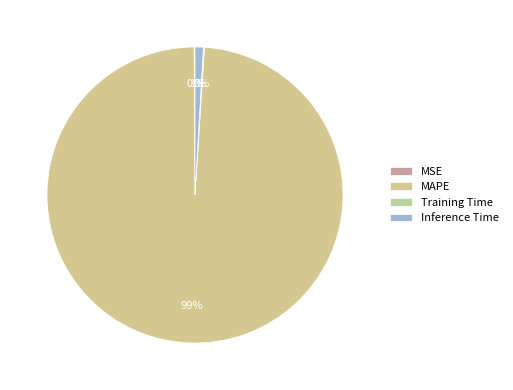

How many slices are in this pie chart?

4